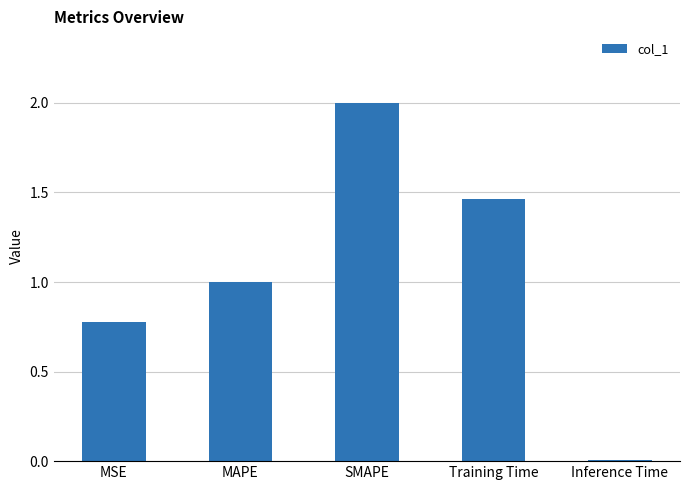

Read the value at SMAPE.

2.0